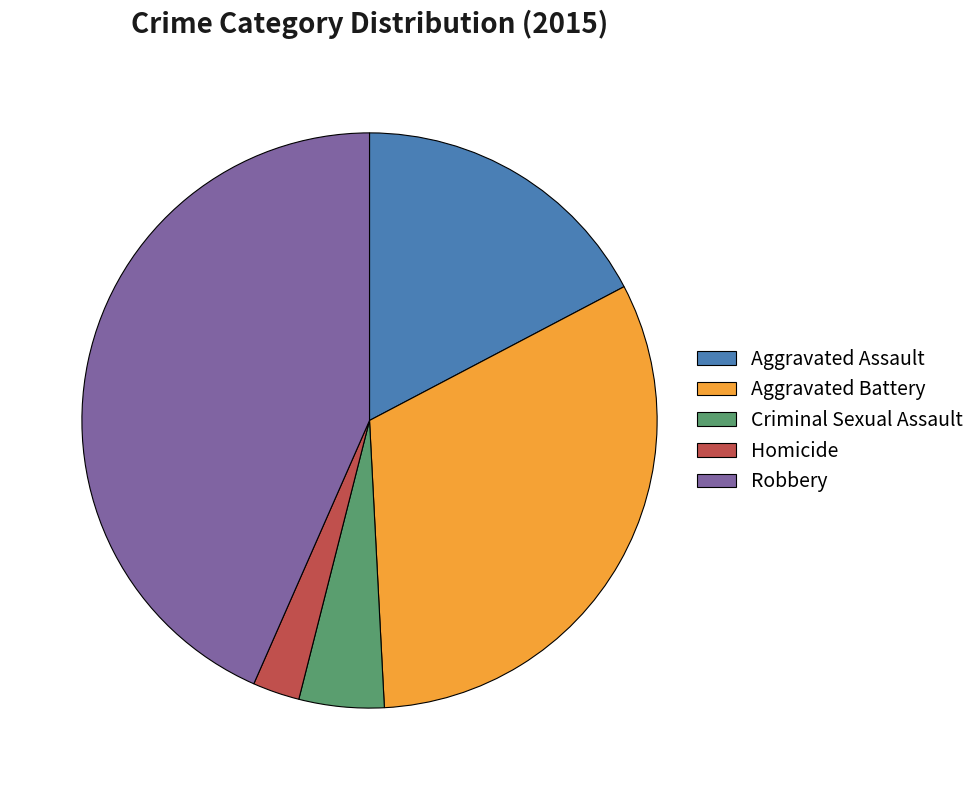

Which slice is the largest?

Robbery